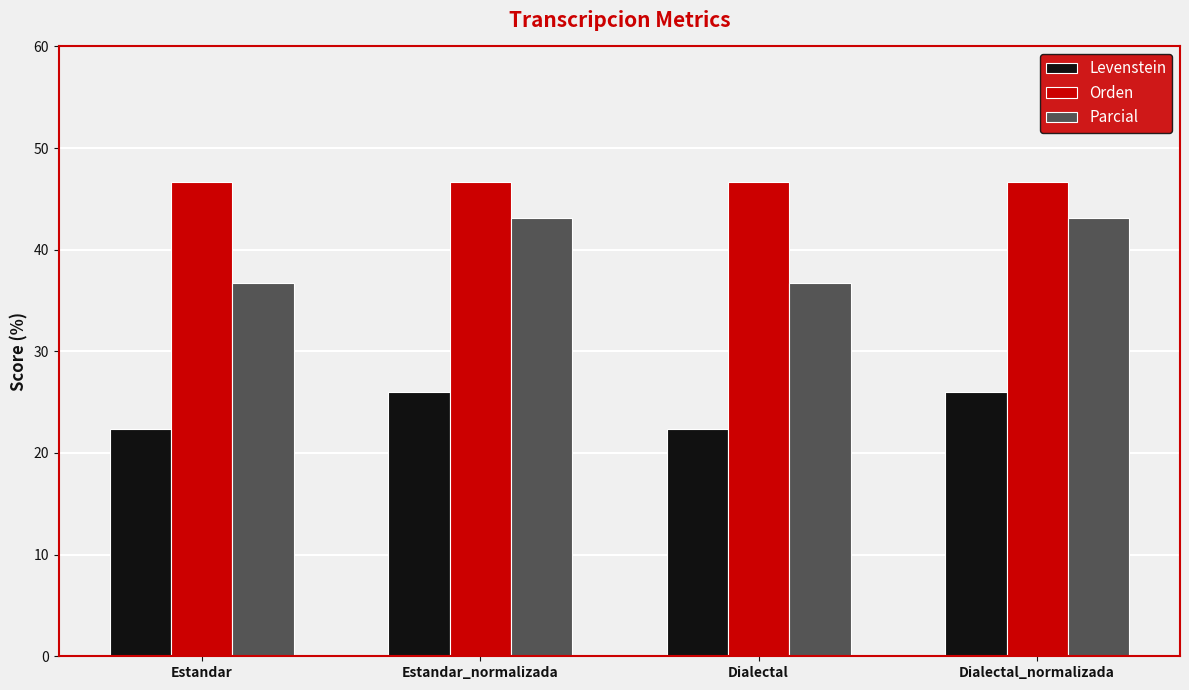

What is the smallest value displayed?

22.4